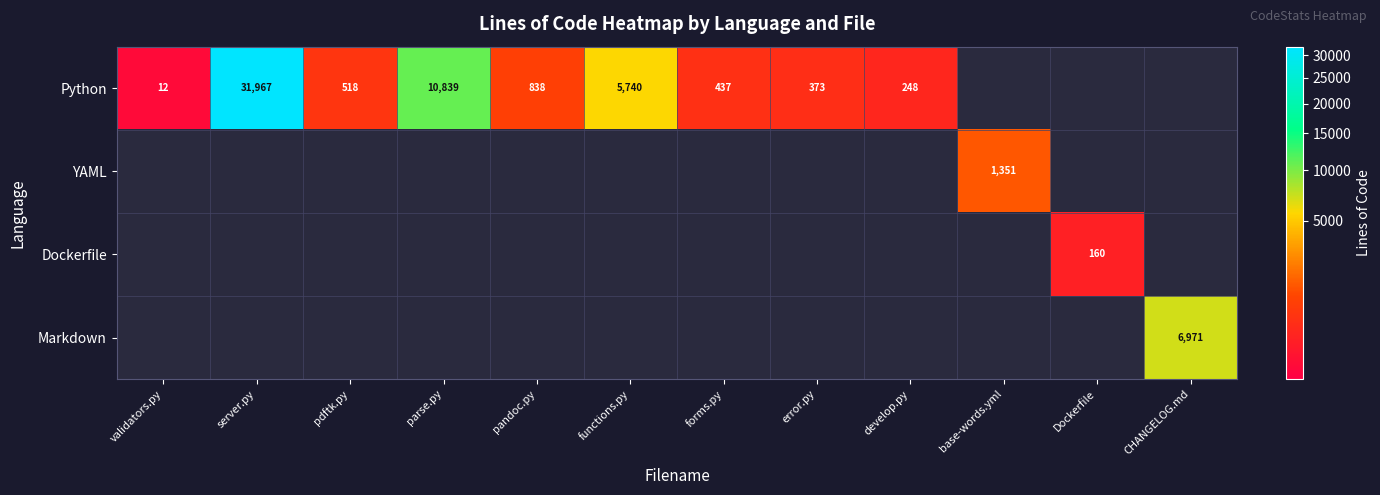

At how many categories does at least one series exceed 30109?

1